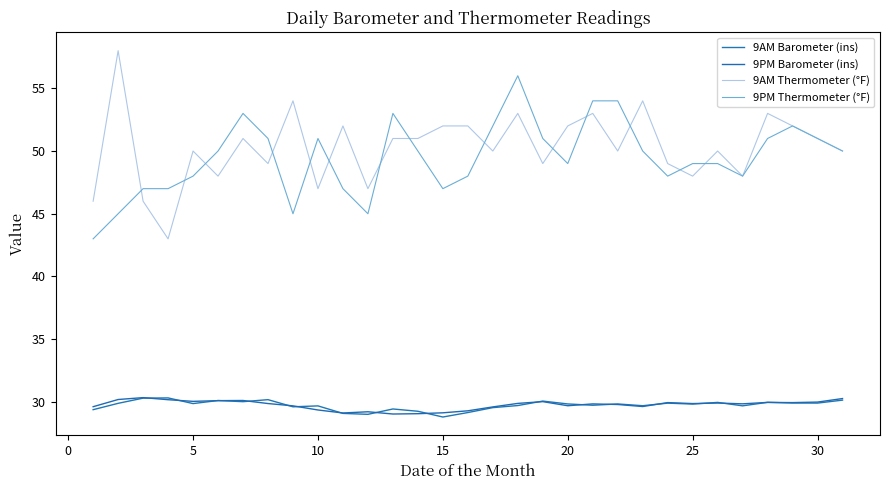

Which series has the largest total across all categories?

9AM Thermometer (°F)